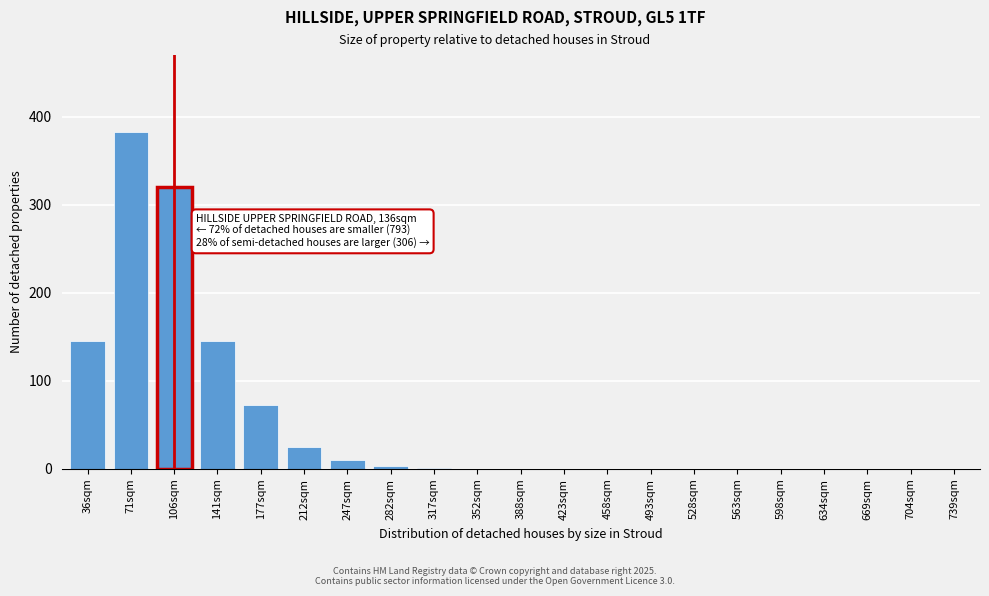

What is the greatest value displayed?

383